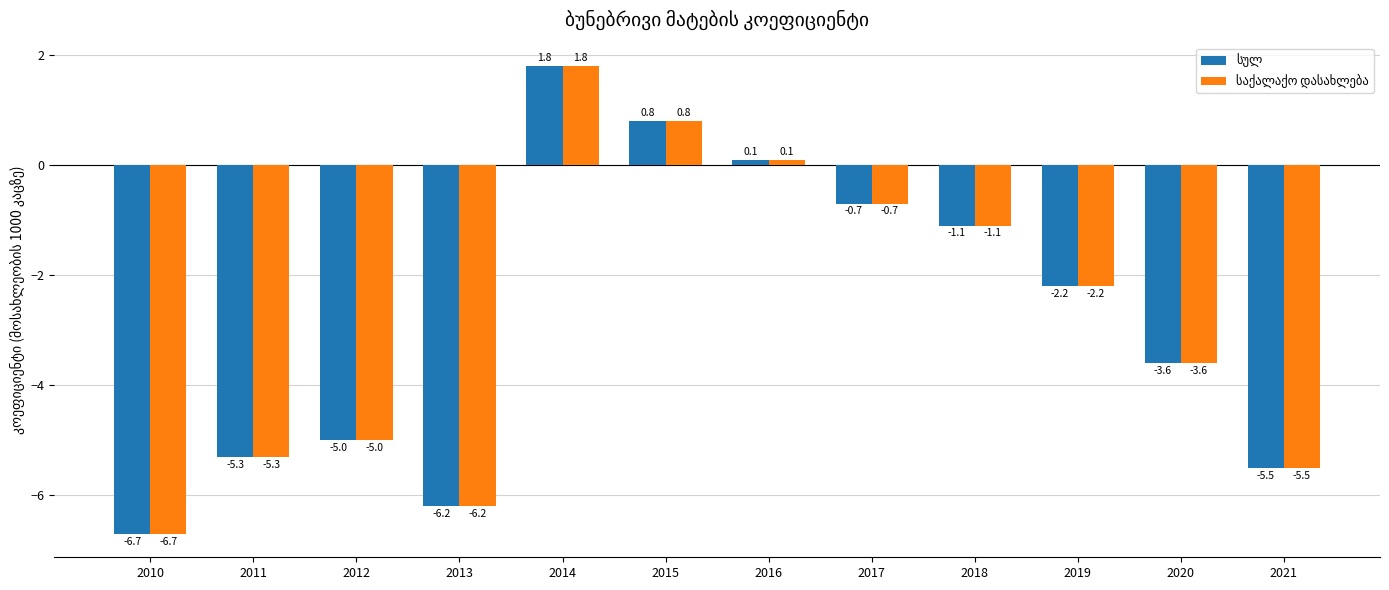

What is the smallest value displayed?

-6.7